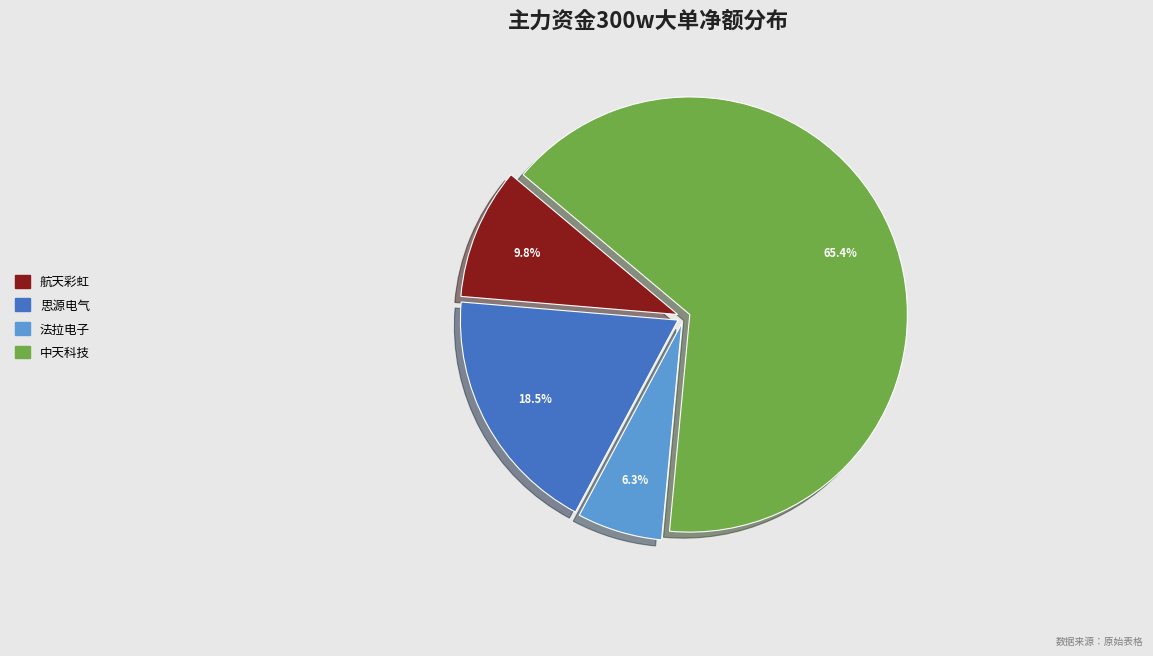

Is 中天科技 the majority of the pie?

Yes